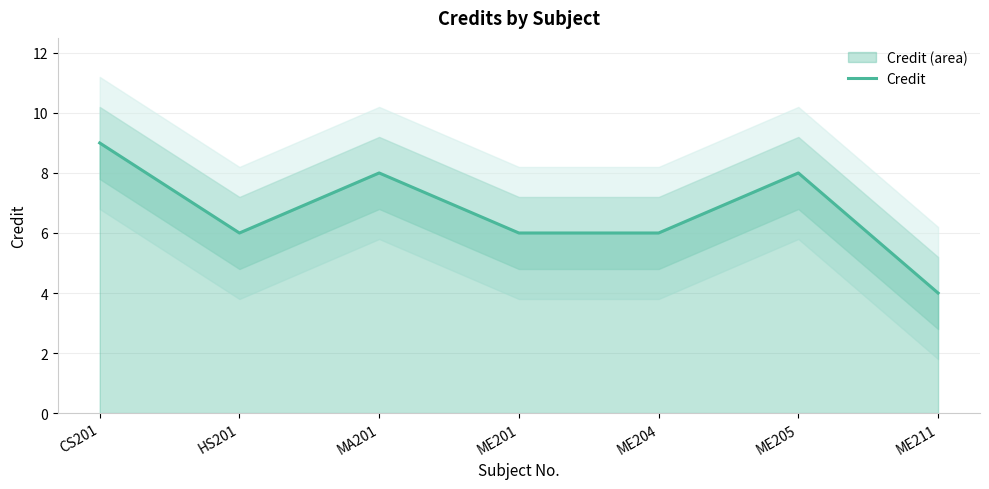

How many points are higher than both their immediate neighbors (excluding endpoints)?

2